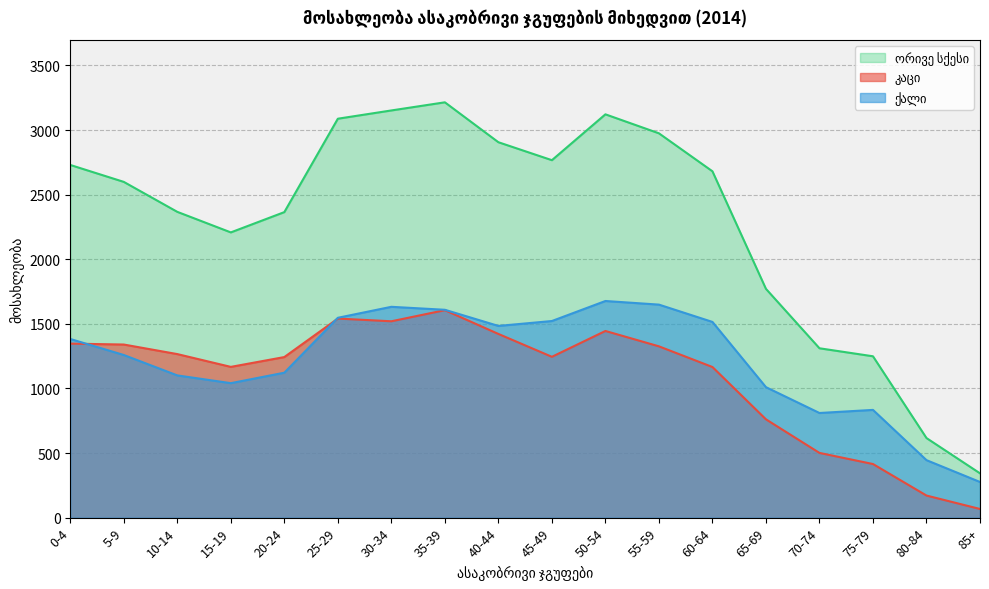

True or false: ქალი and ორივე სქესი cross at least once.

False